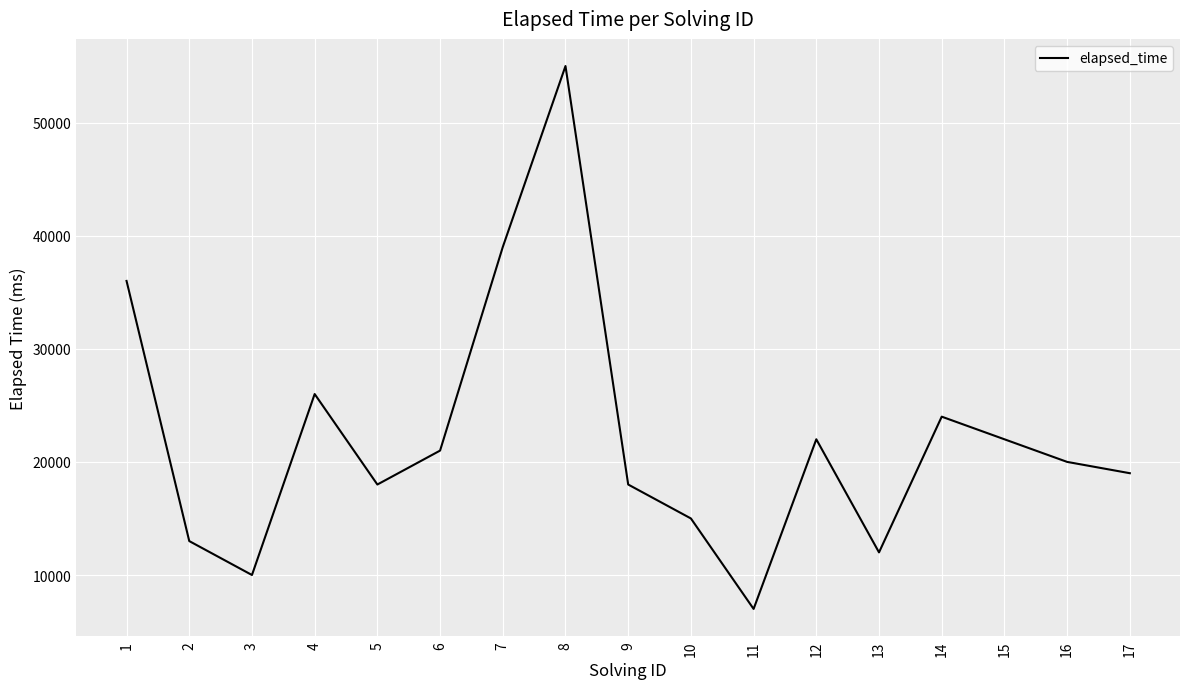

What is the difference between the maximum and minimum values?

48000